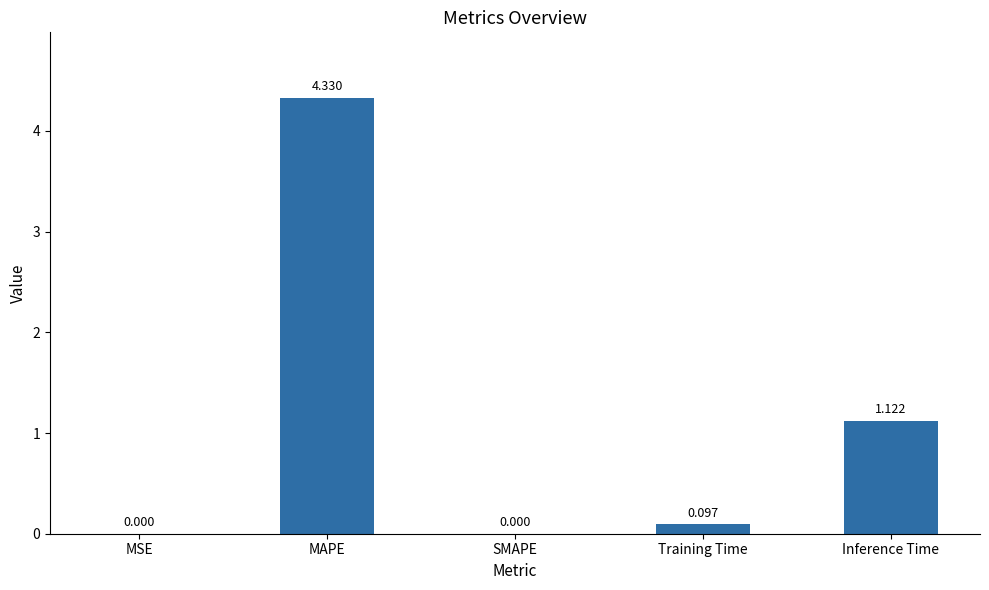

Which has a higher value, SMAPE or Inference Time?

Inference Time